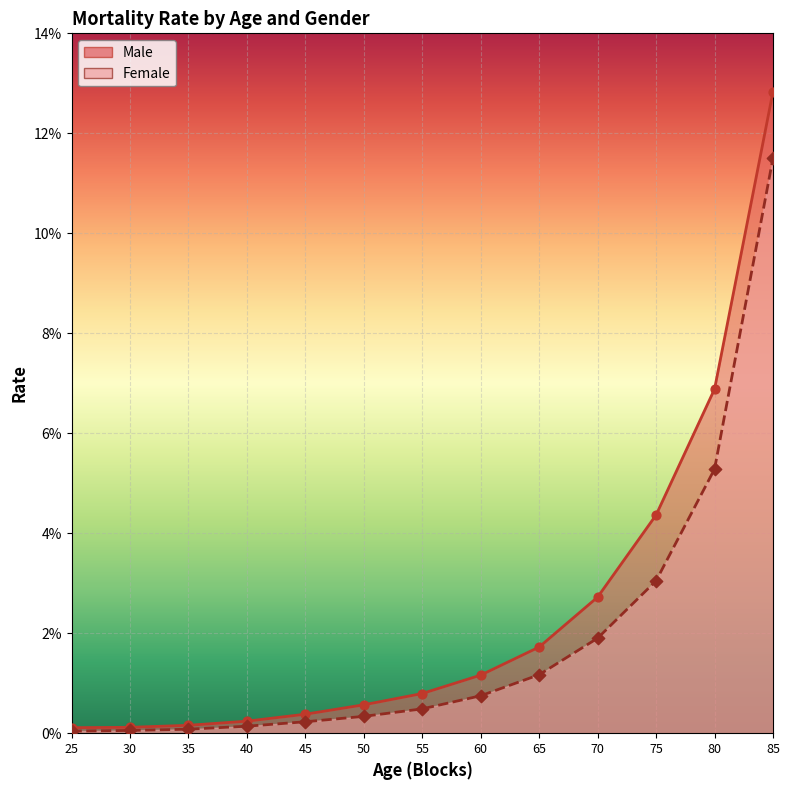

Which series contains the lowest Y value?

Female